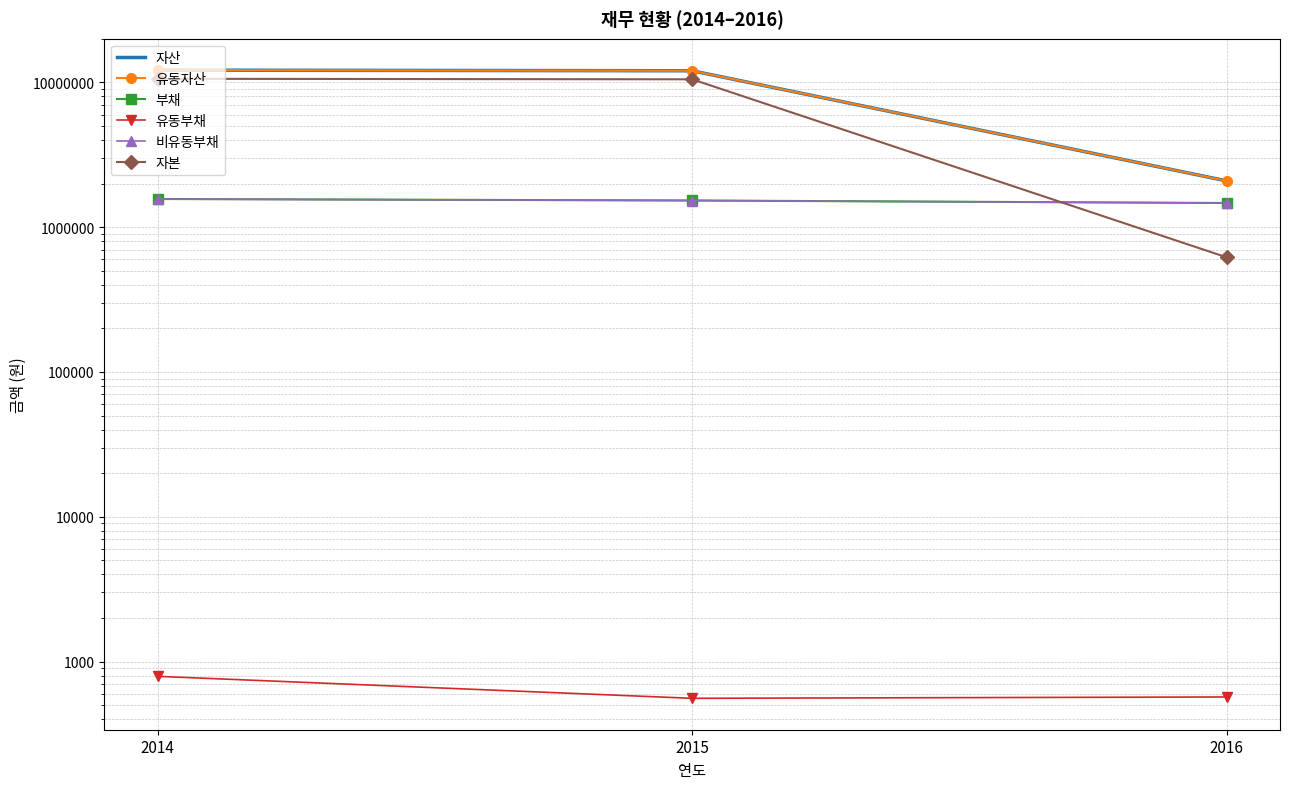

Where does the 자본 series first go above 10506014?

2014